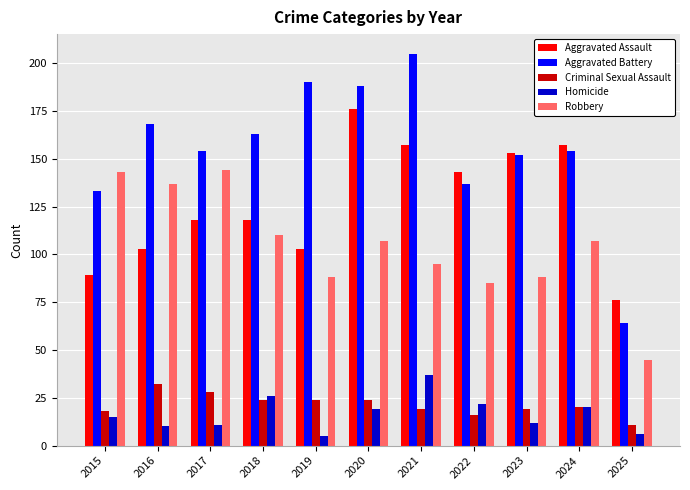

What are all the series names shown in the legend?

Aggravated Assault, Aggravated Battery, Criminal Sexual Assault, Homicide, Robbery